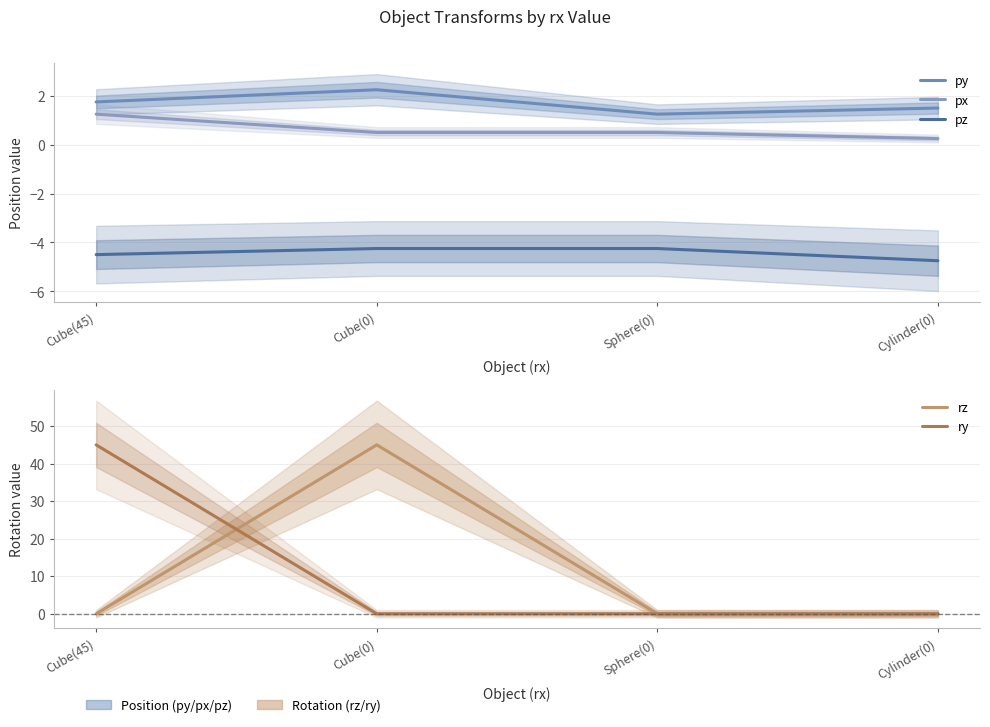

Which series has the largest range (max minus min)?

rz